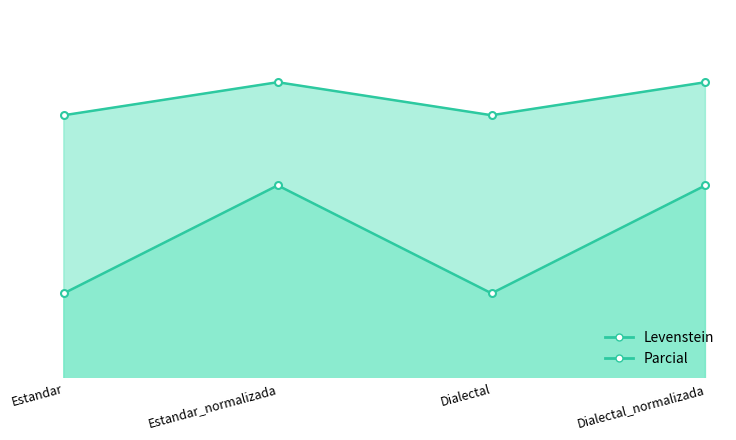

Which category has the lowest value in the Levenstein series?

Estandar